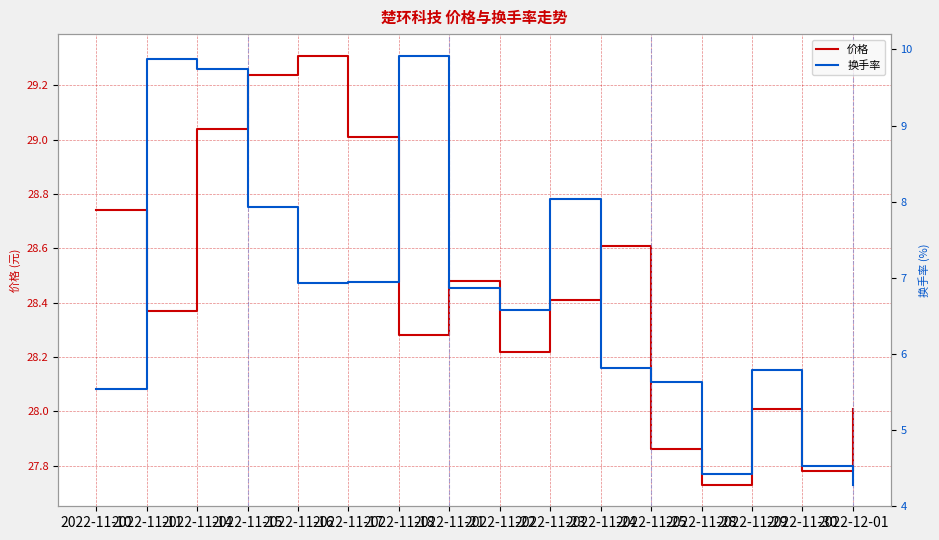

Where is 价格 nearest to the value 28?

2022-11-29